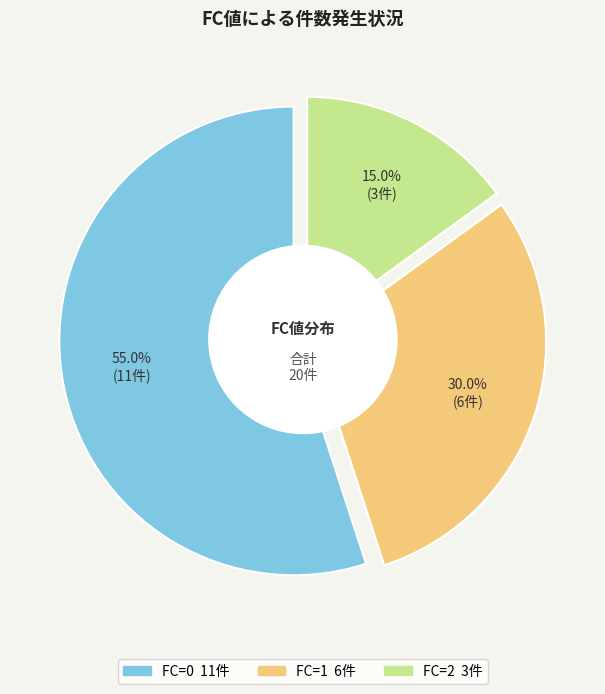

Count the number of slices in the pie.

3